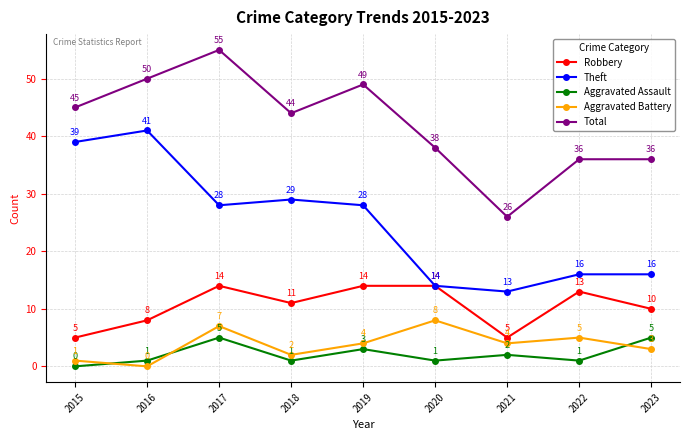

Where is Robbery nearest to the value 9?

2016